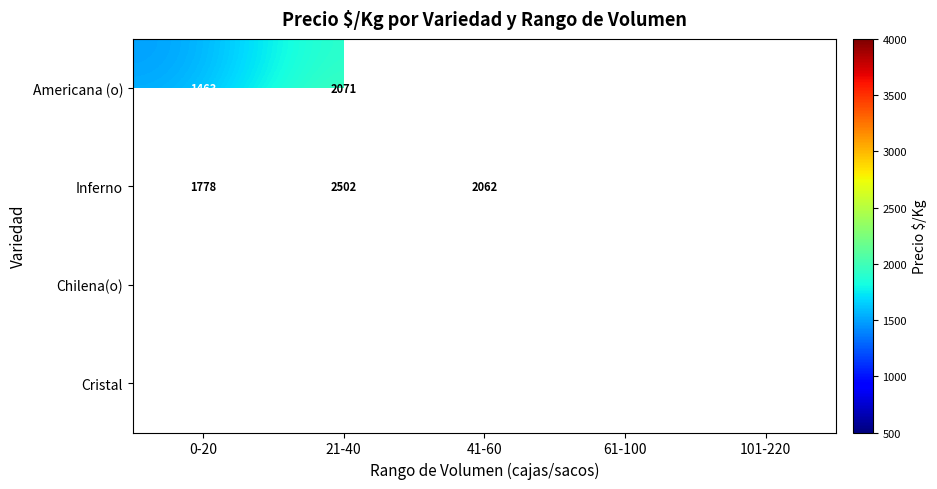

What is the difference between the Chilena(o) values at 61-100 and 101-220?

22